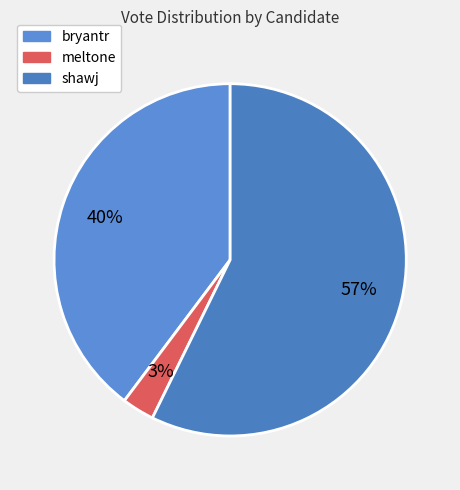

The meltone slice represents 15% of the pie. True or false?

False